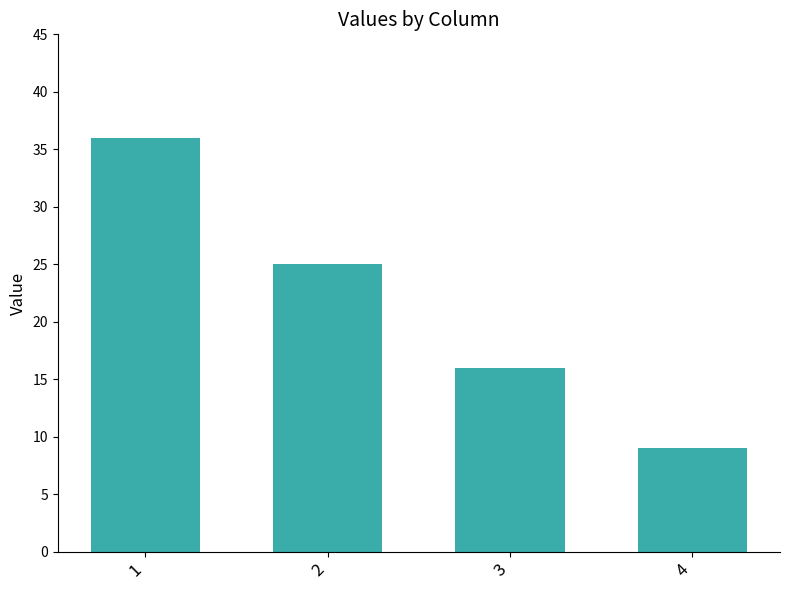

True or false: the data shows 16 at 3.

True